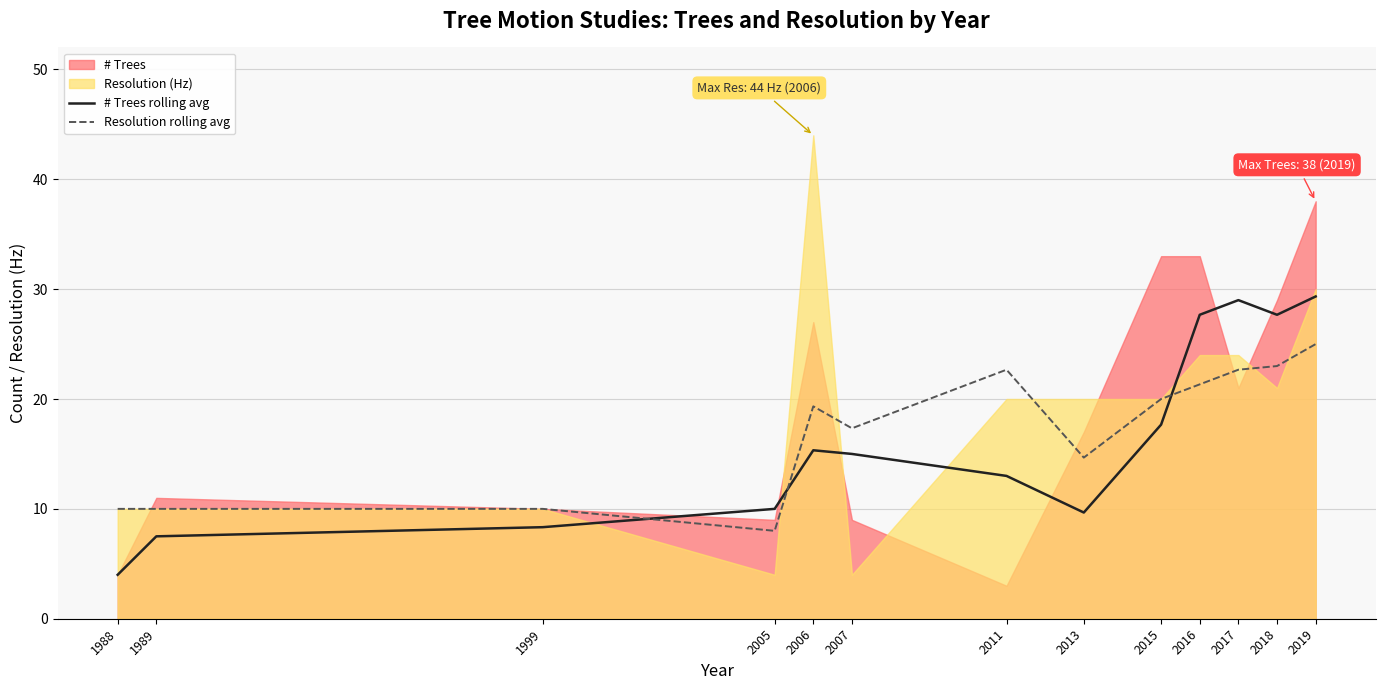

The value of Resolution rolling avg at 2015 is 20.0. True or false?

True